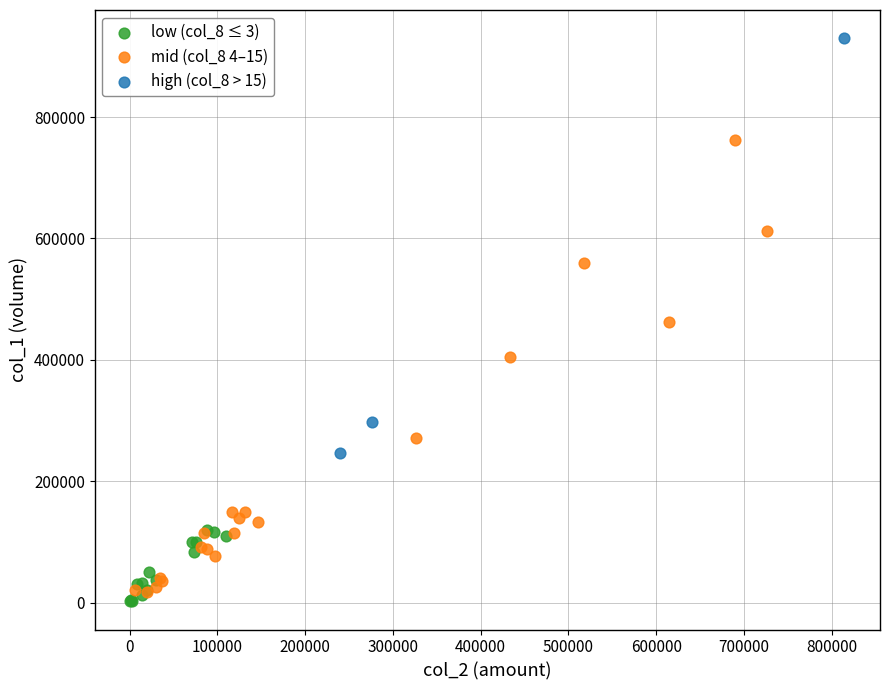

What are all the series names shown in the legend?

low (col_8 ≤ 3), mid (col_8 4–15), high (col_8 > 15)